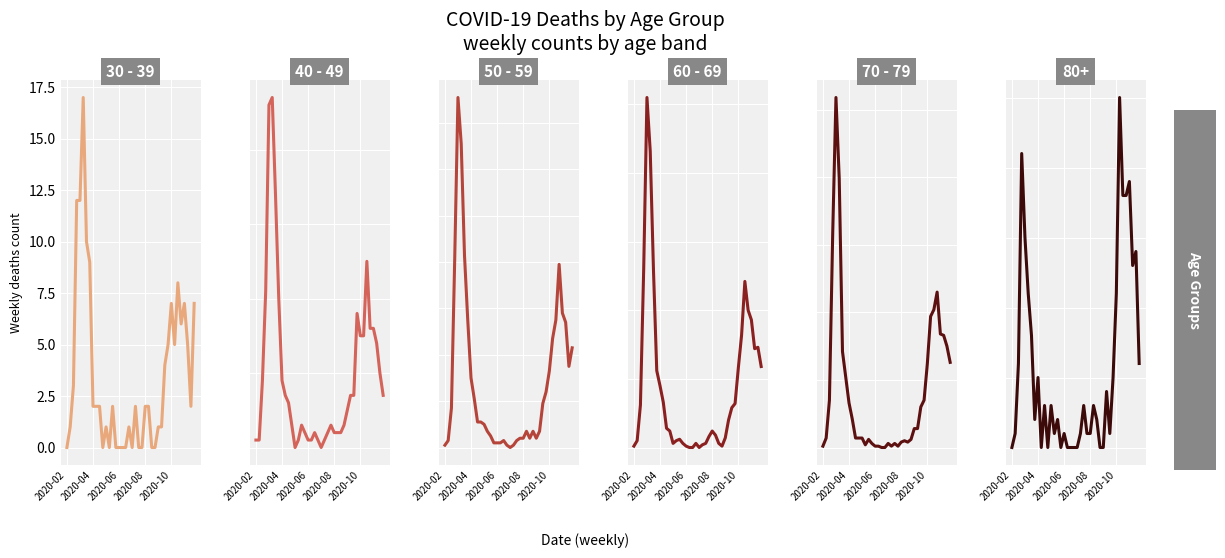

In 50 - 59, how many points are lower than both neighbors (excluding endpoints)?

4